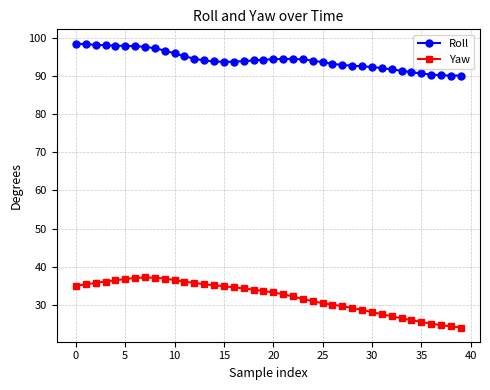

Which series has the largest total across all categories?

Roll